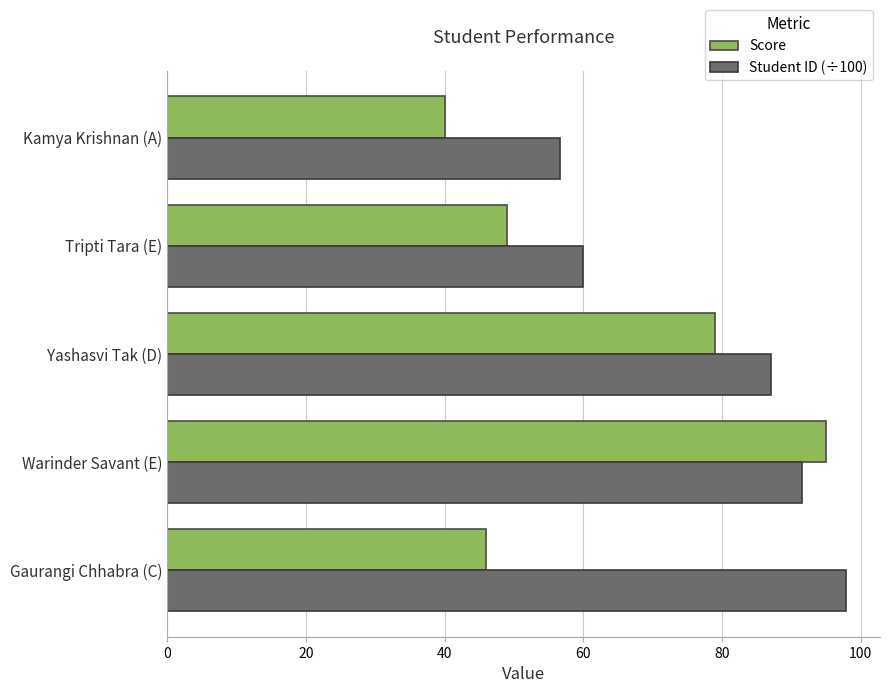

What is the approximate value of Student ID (÷100) at Kamya Krishnan (A)?

56.6